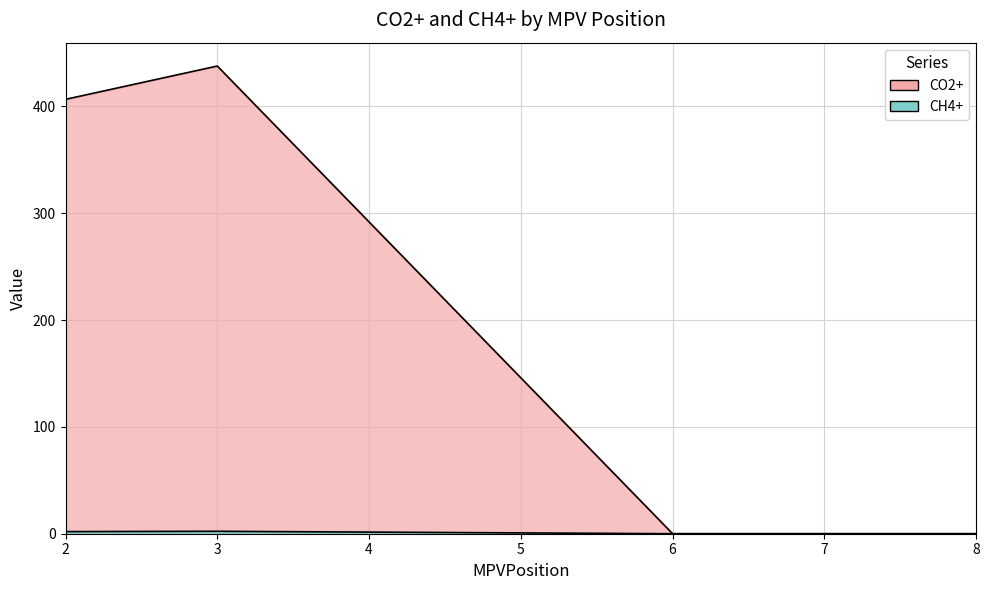

True or false: CH4+ and CO2+ cross at least once.

False